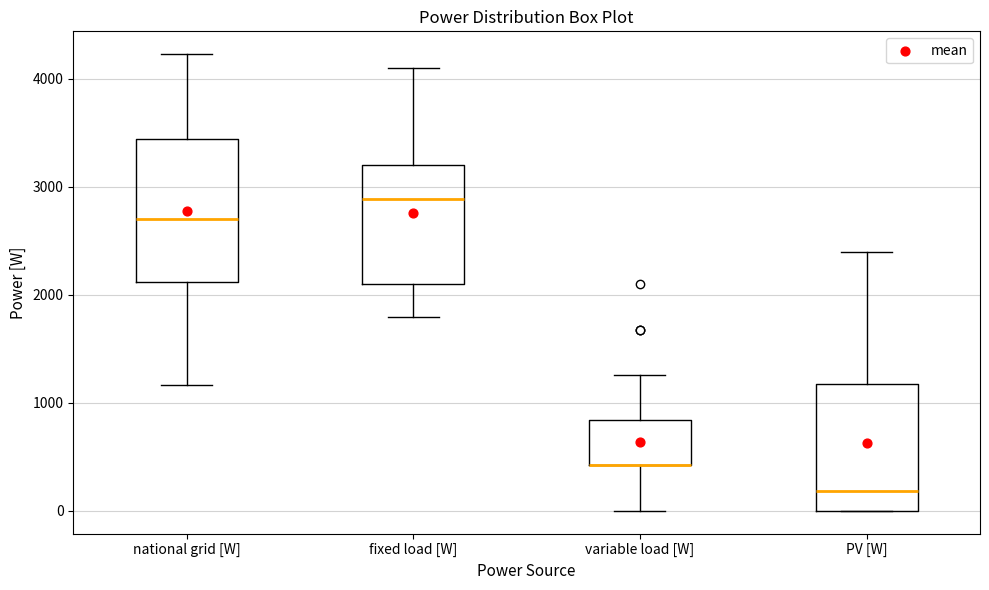

Which box is the tallest, from its lower edge to its upper edge?

national grid [W]